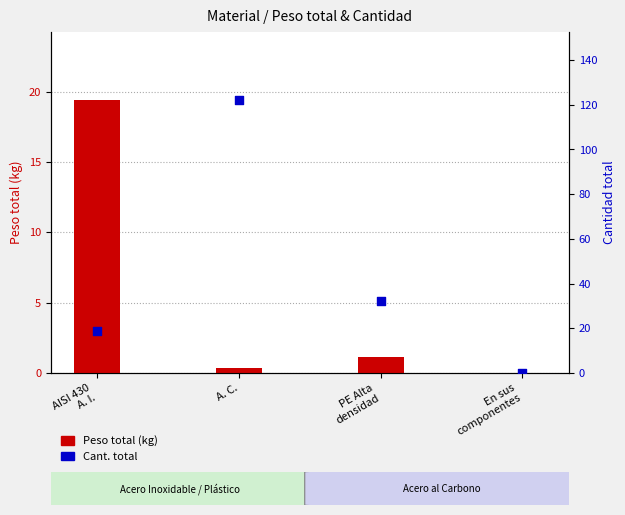

What are all the series names shown in the legend?

Peso total (kg), Cant. total